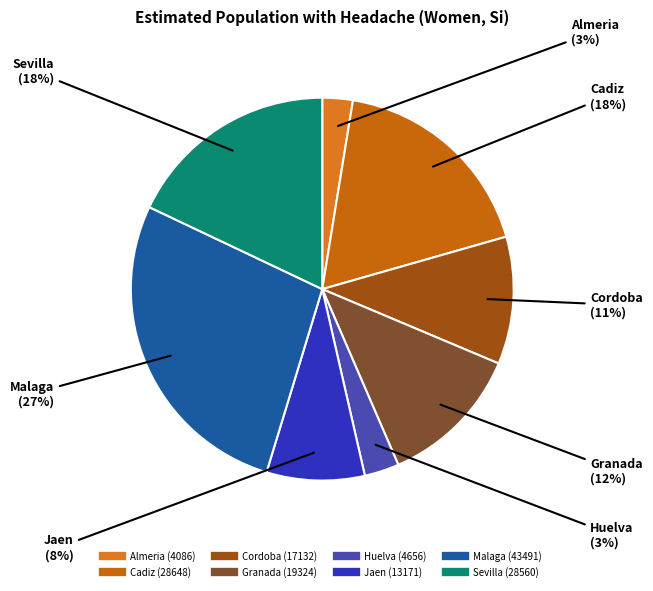

Between Granada and Cadiz, which is larger?

Cadiz